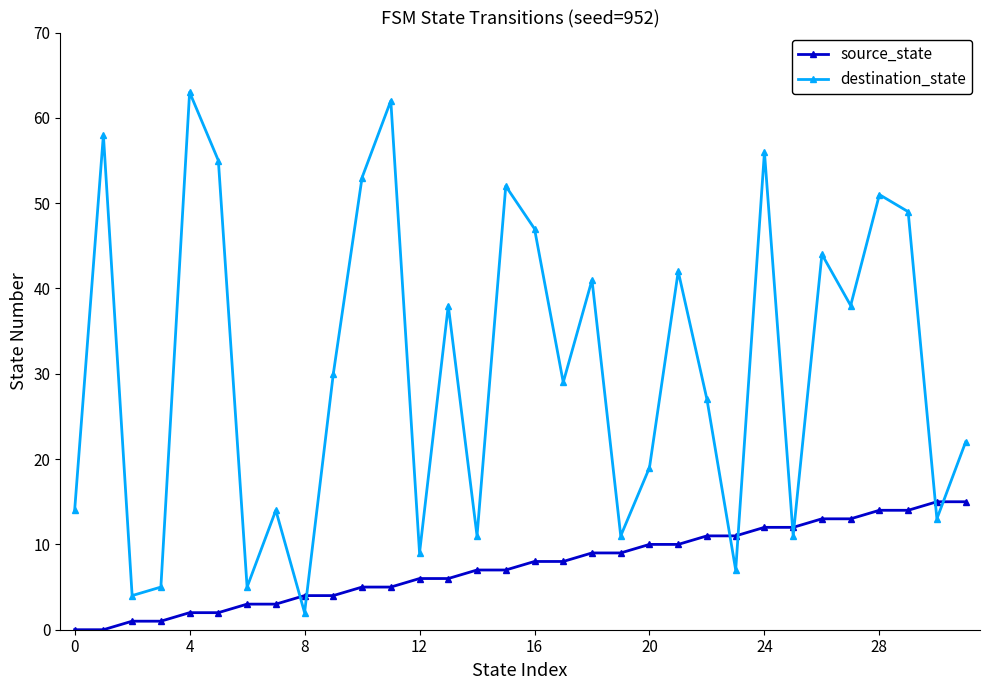

After their last crossing, which series has the higher values: destination_state or source_state?

destination_state